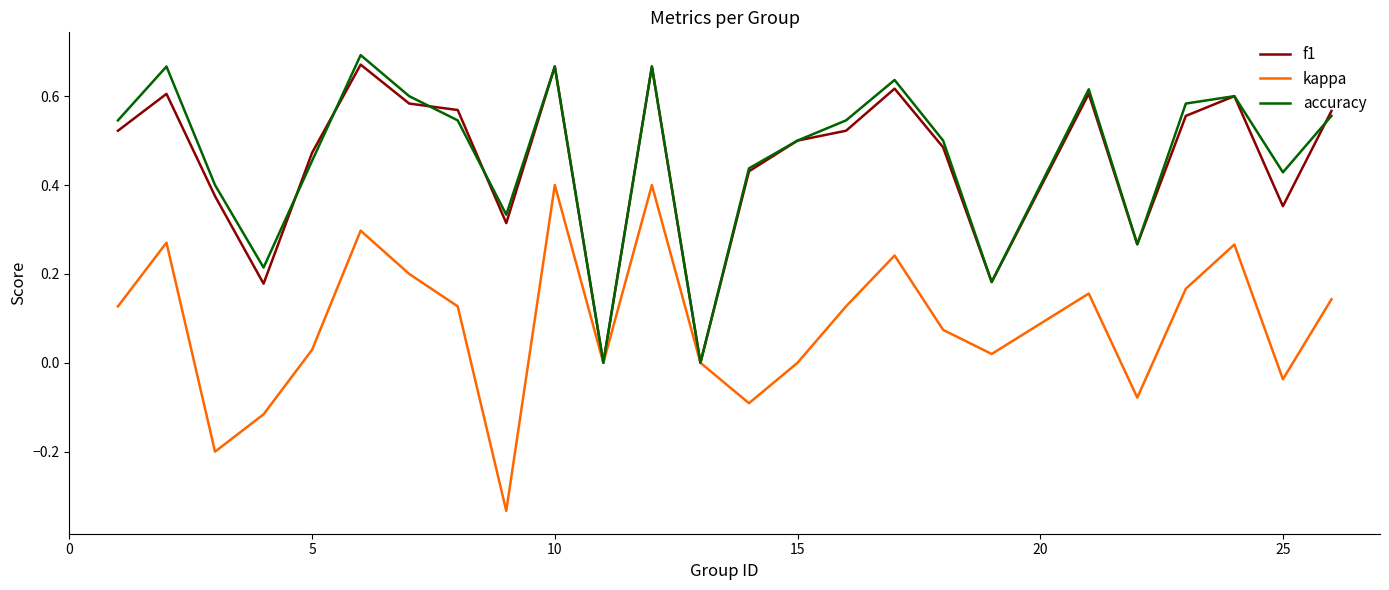

Count the number of categories in the chart.

25